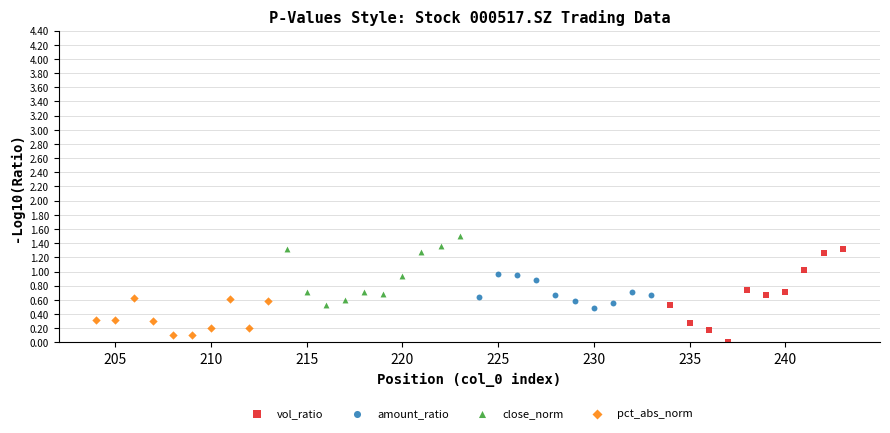

Which series reaches the maximum Y coordinate?

close_norm